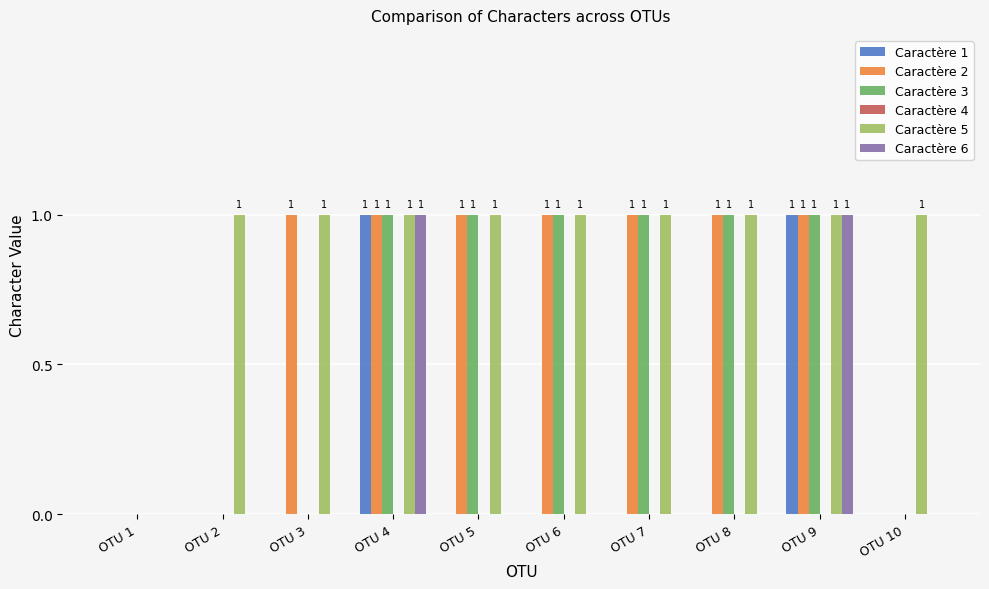

Is it true that Caractère 2 equals 0 at OTU 2?

True